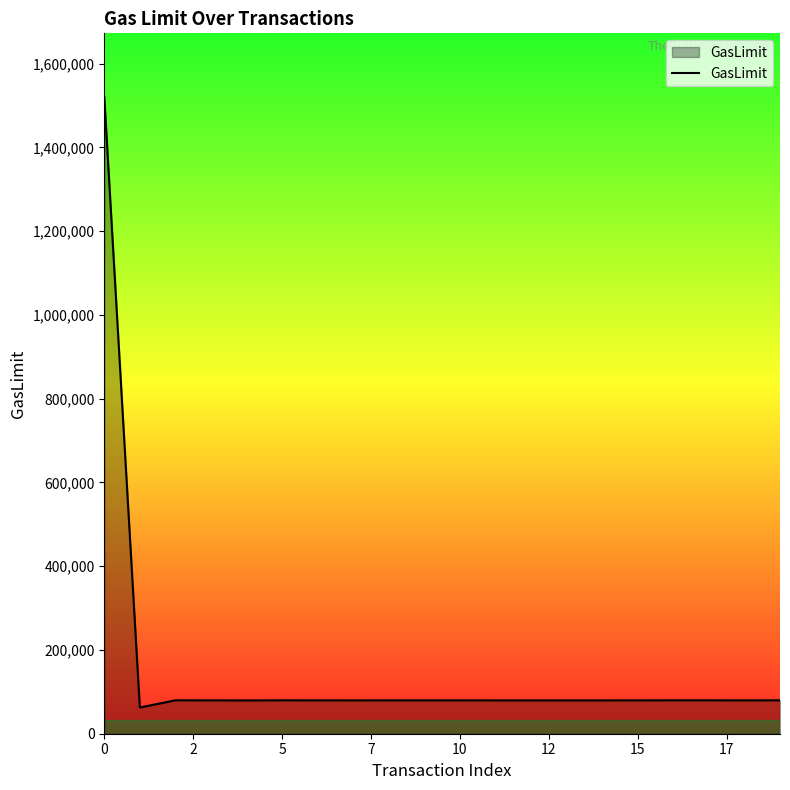

What is the minimum value shown in the chart?

62657